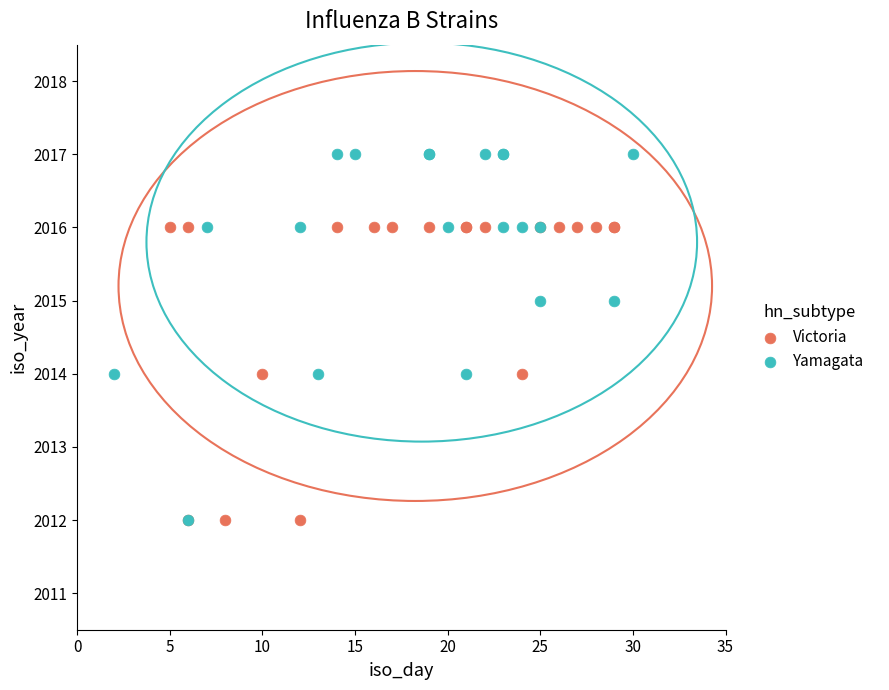

Which series reaches the maximum Y coordinate?

Yamagata